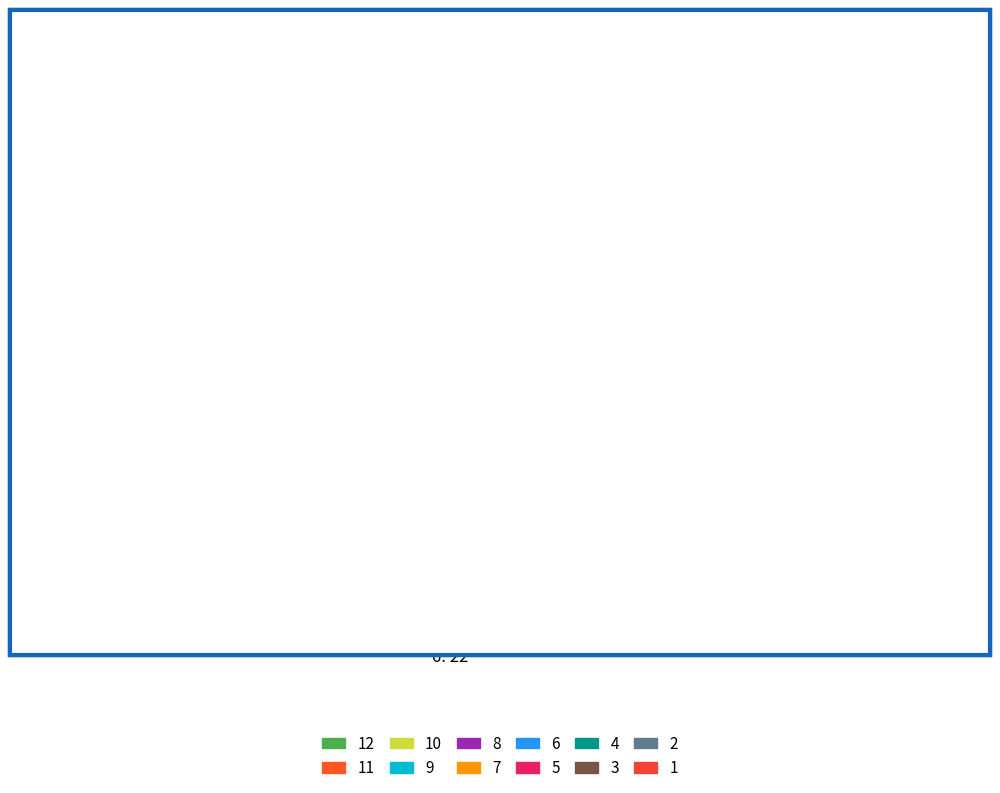

Does any single category account for the majority?

No